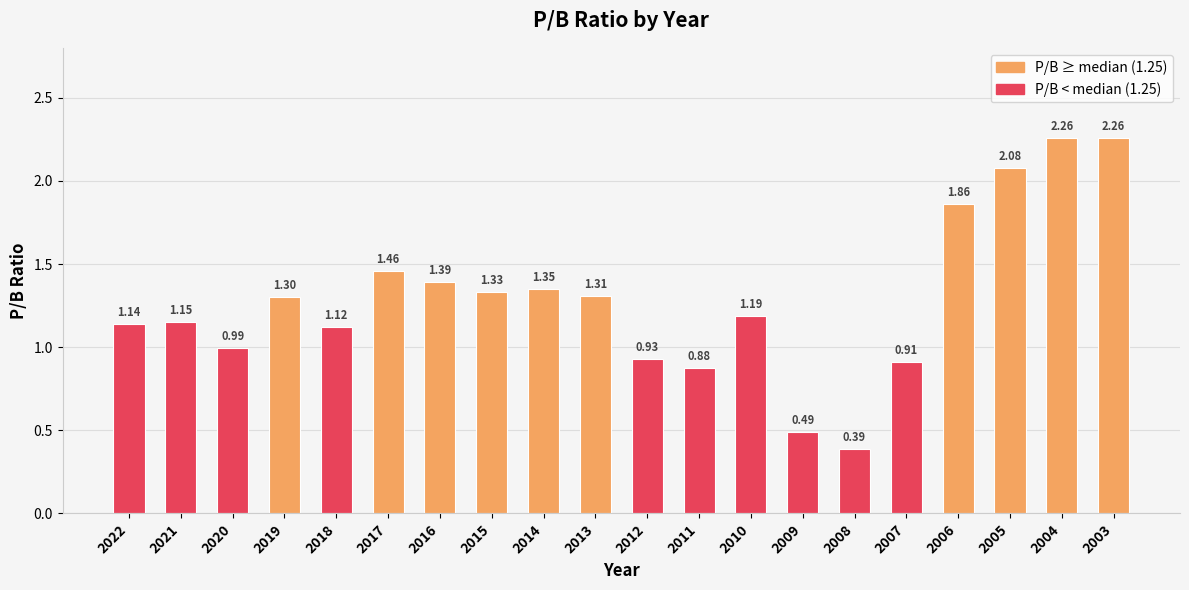

What is the sum of all values?

25.8